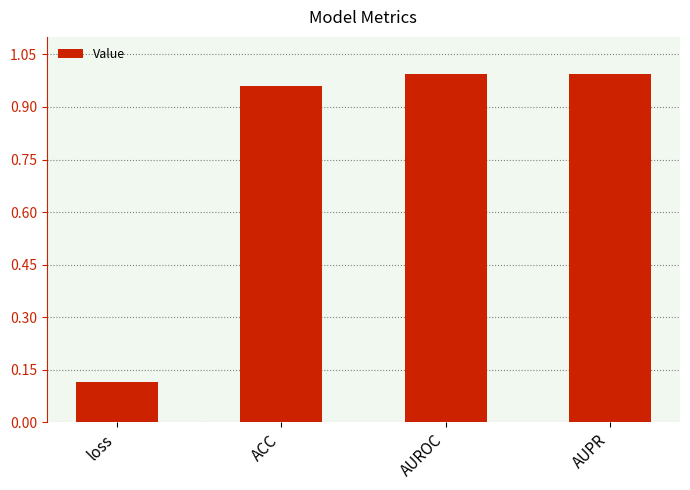

What is the difference between the maximum and minimum values?

0.9